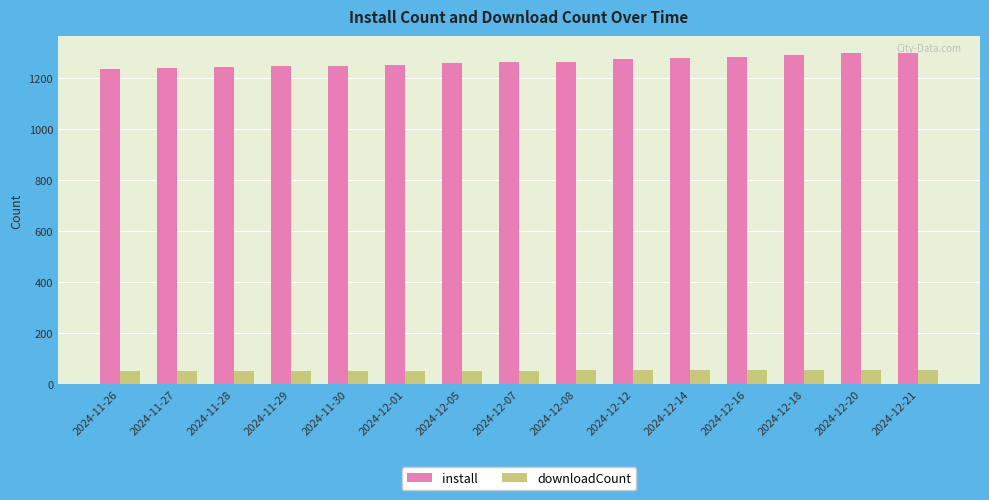

What is the approximate value of downloadCount at 2024-11-30?

50